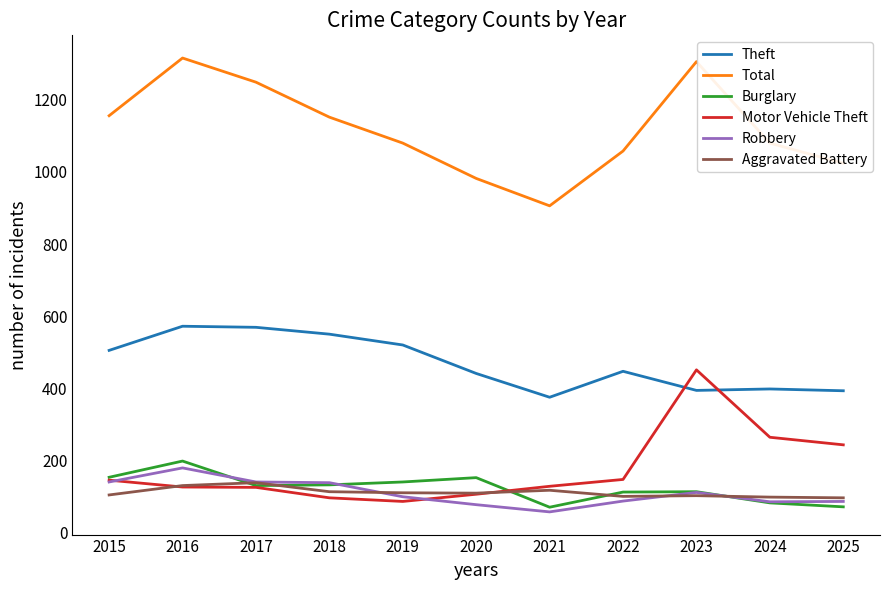

True or false: Total and Robbery intersect in this chart.

False